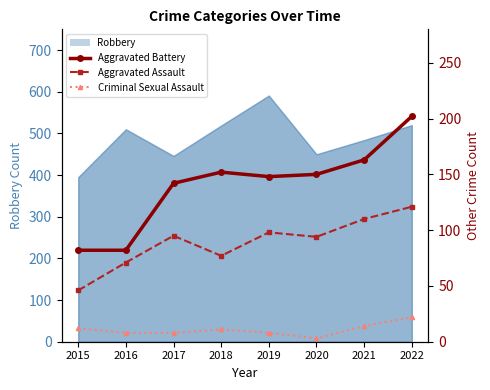

What is the value of the Criminal Sexual Assault point at the 3rd from the left?

8